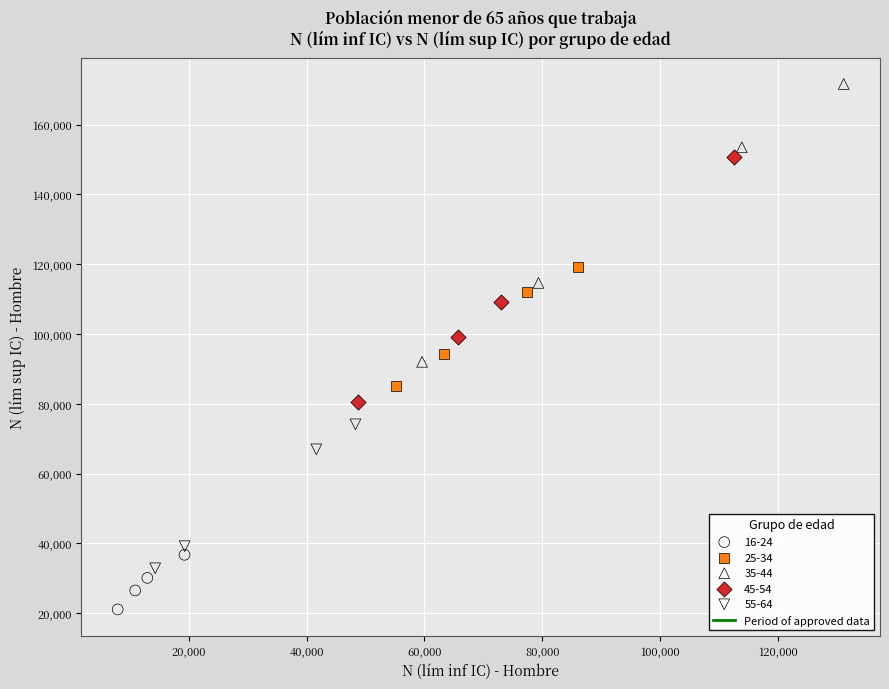

Which series has the widest spread of Y values?

35-44